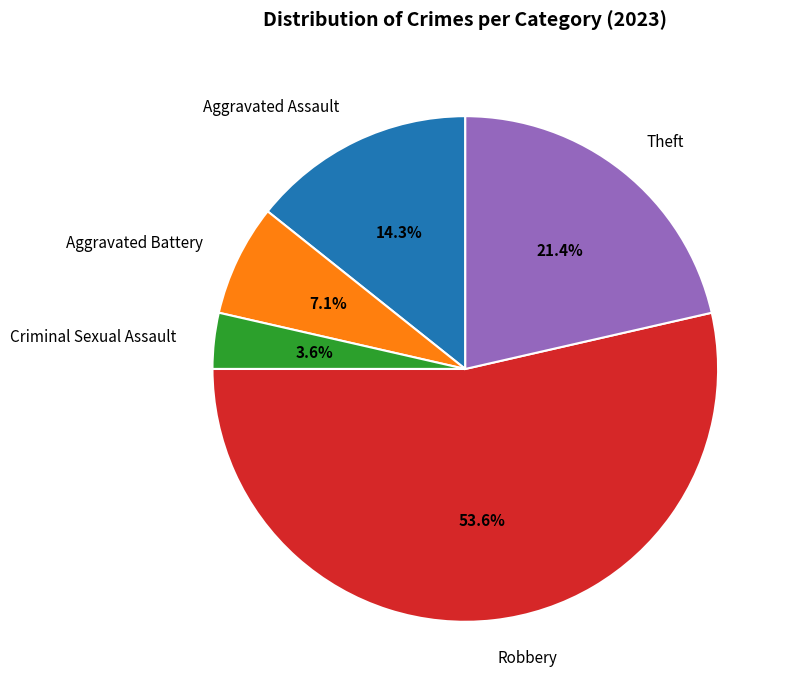

To the nearest percent, what percentage of the pie is Robbery?

54%